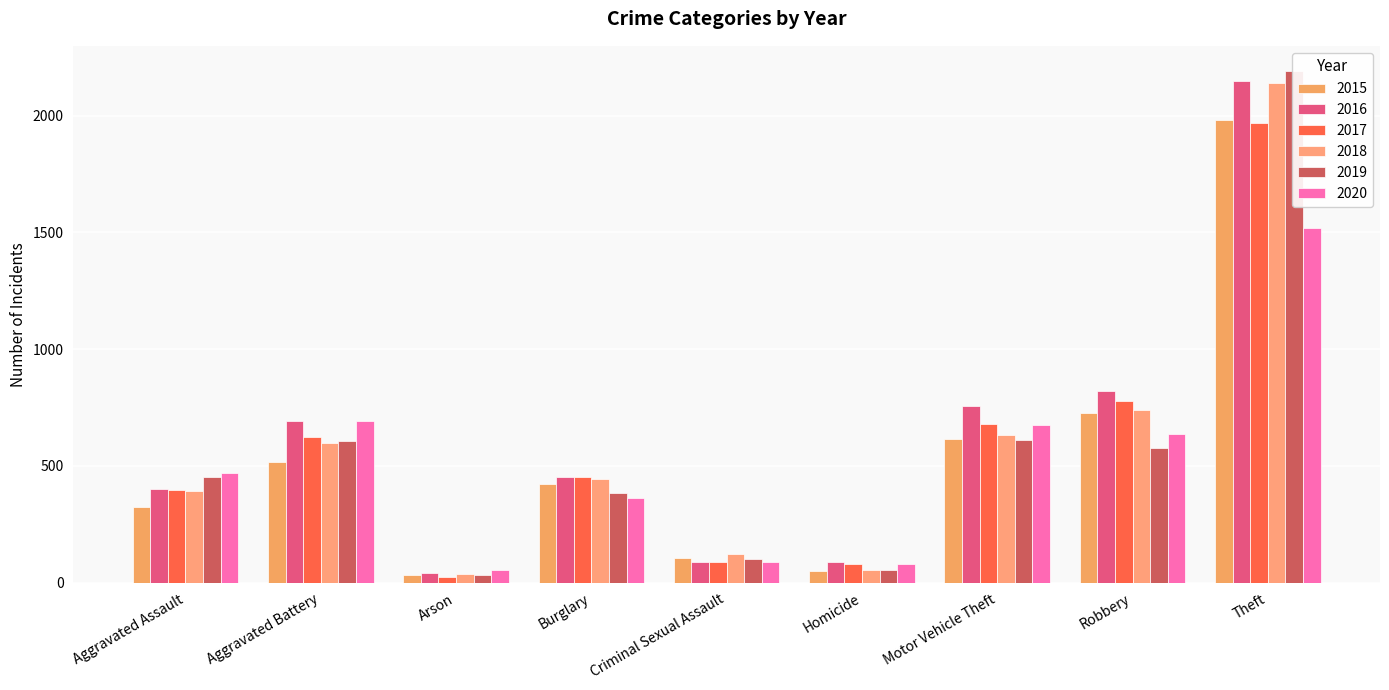

How many bars are there in each group?

6